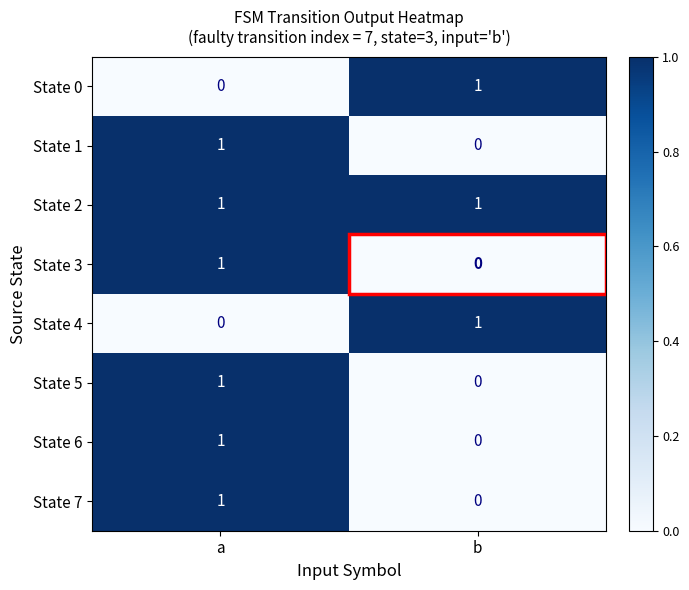

The State 1 series shows -1 at b. True or false?

False